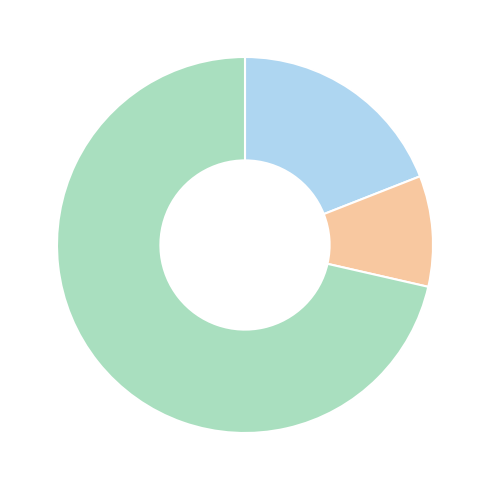

How many segments does this pie chart have?

3